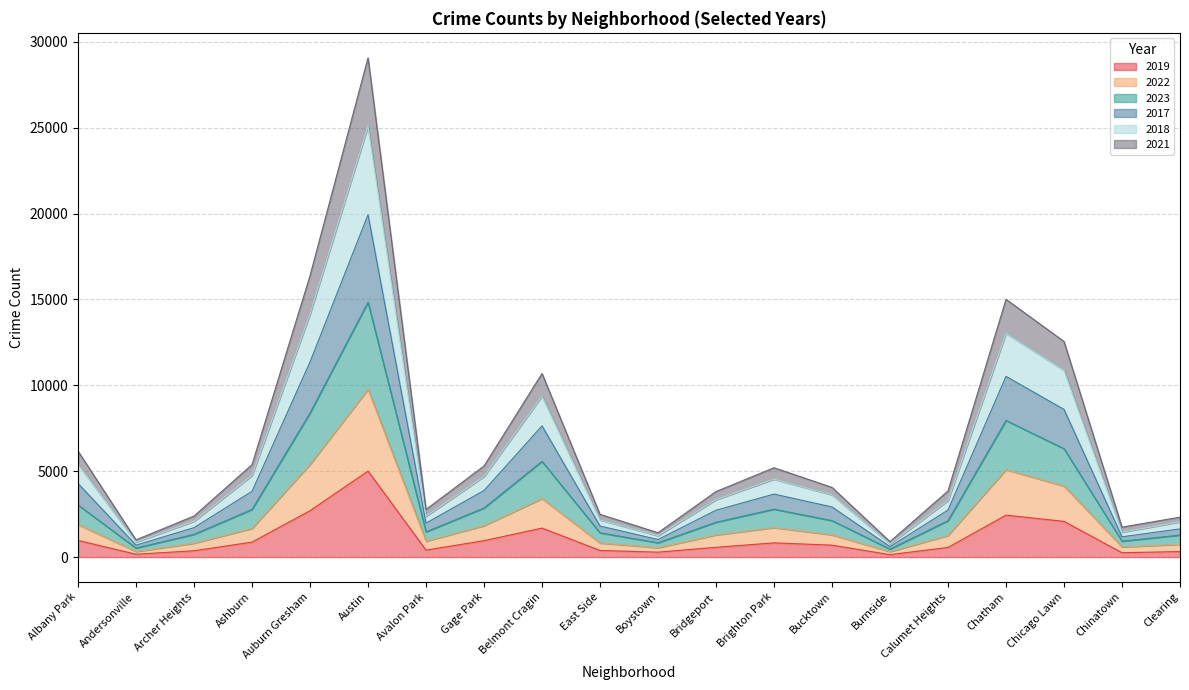

Where is the first local maximum for 2018?

Austin